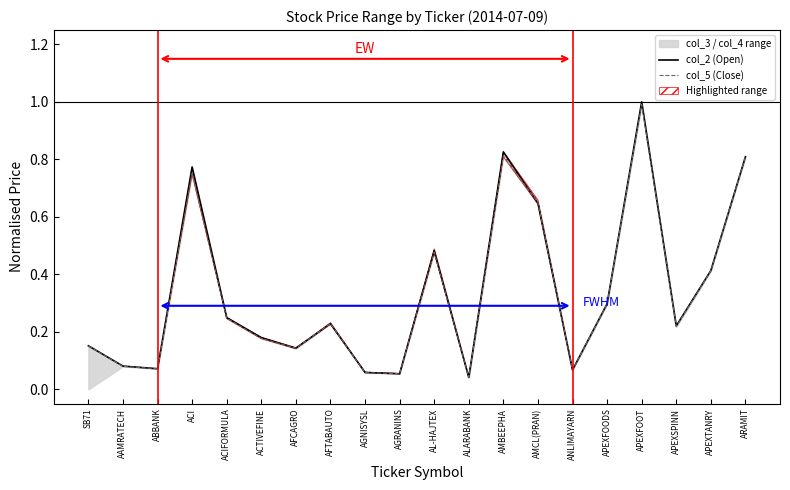

Is it true that col_2 (Open) equals 0.8 at AMBEEPHA?

True